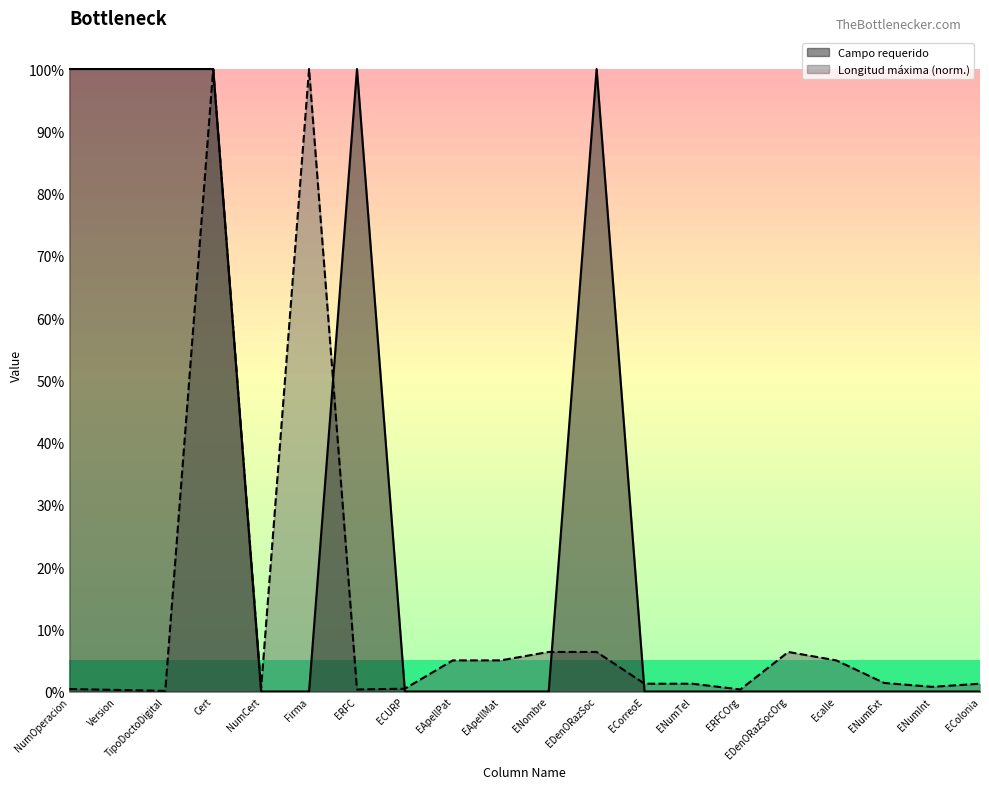

Which series changed the most between TipoDoctoDigital and Ecalle?

Campo requerido